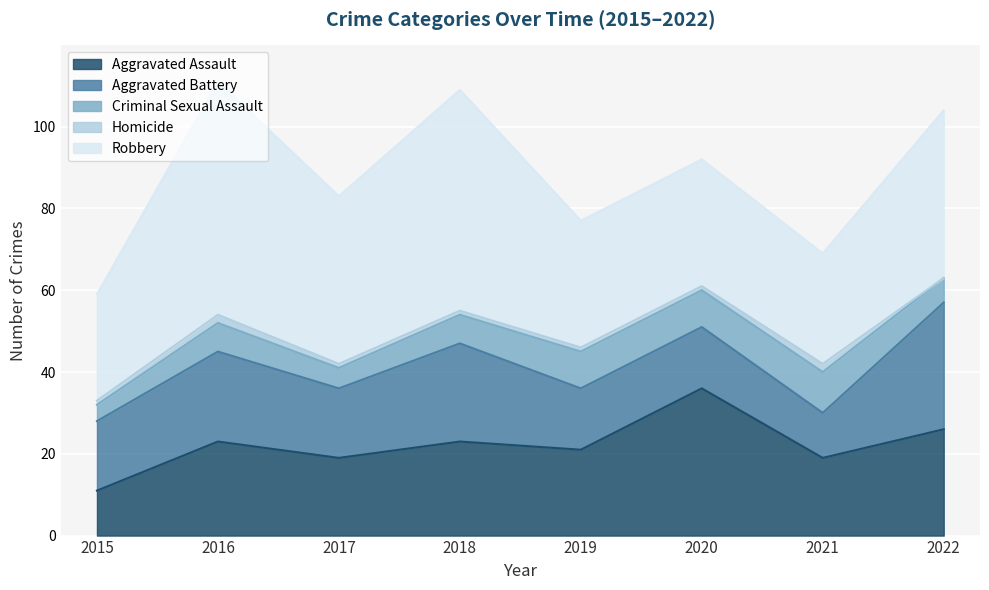

What is the total value across all series at 2017?

83